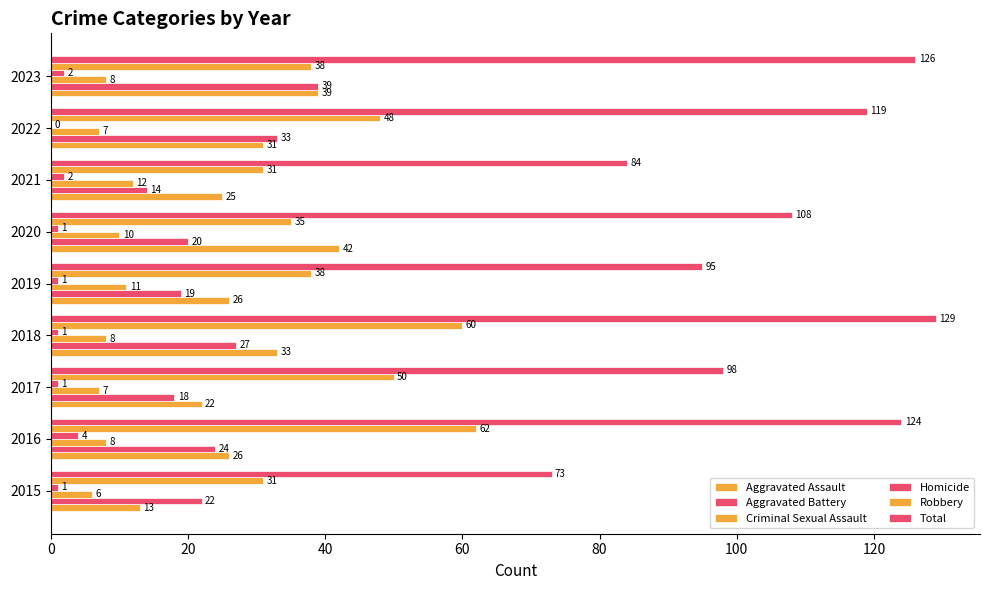

How many distinct data groups are displayed?

6